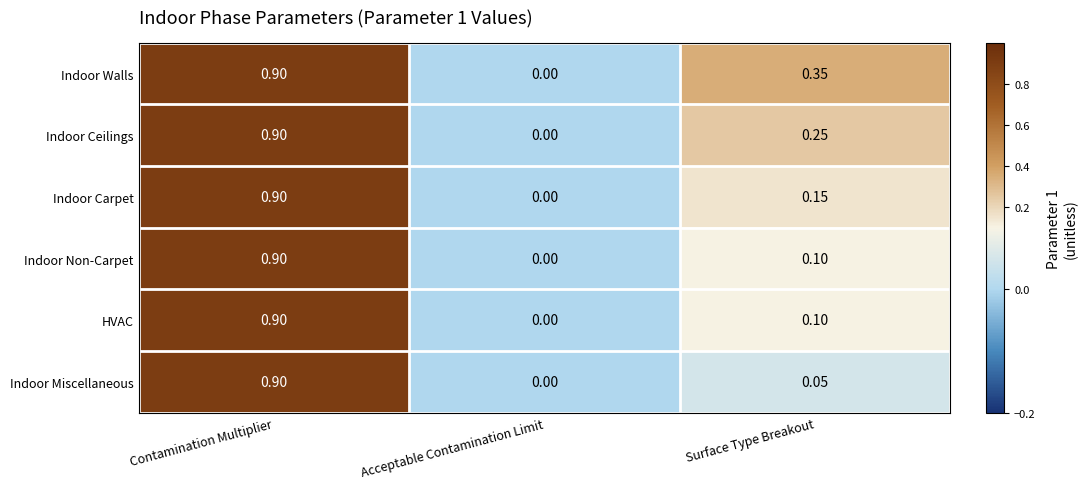

List the labels in order of Indoor Walls value, largest first.

Contamination Multiplier, Surface Type Breakout, Acceptable Contamination Limit